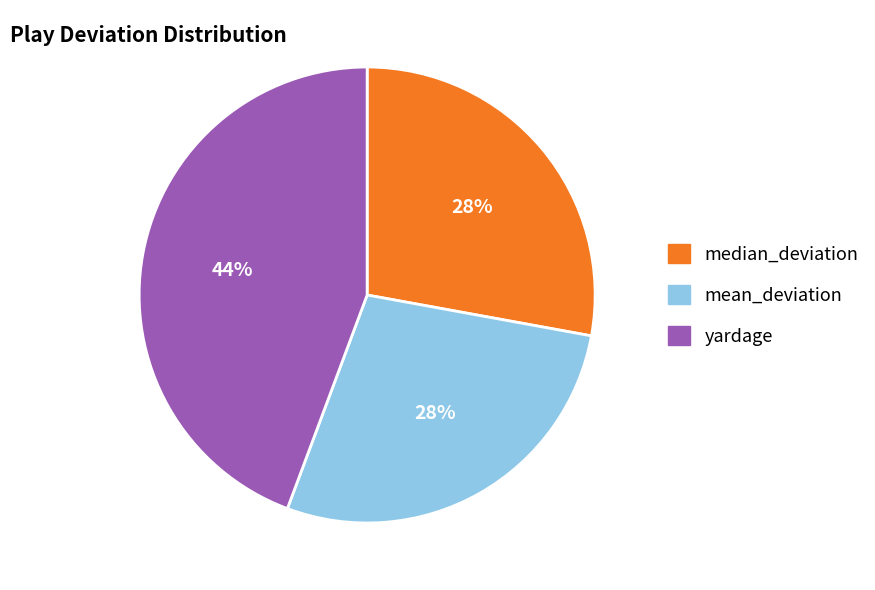

The median_deviation slice represents 28% of the pie. True or false?

True